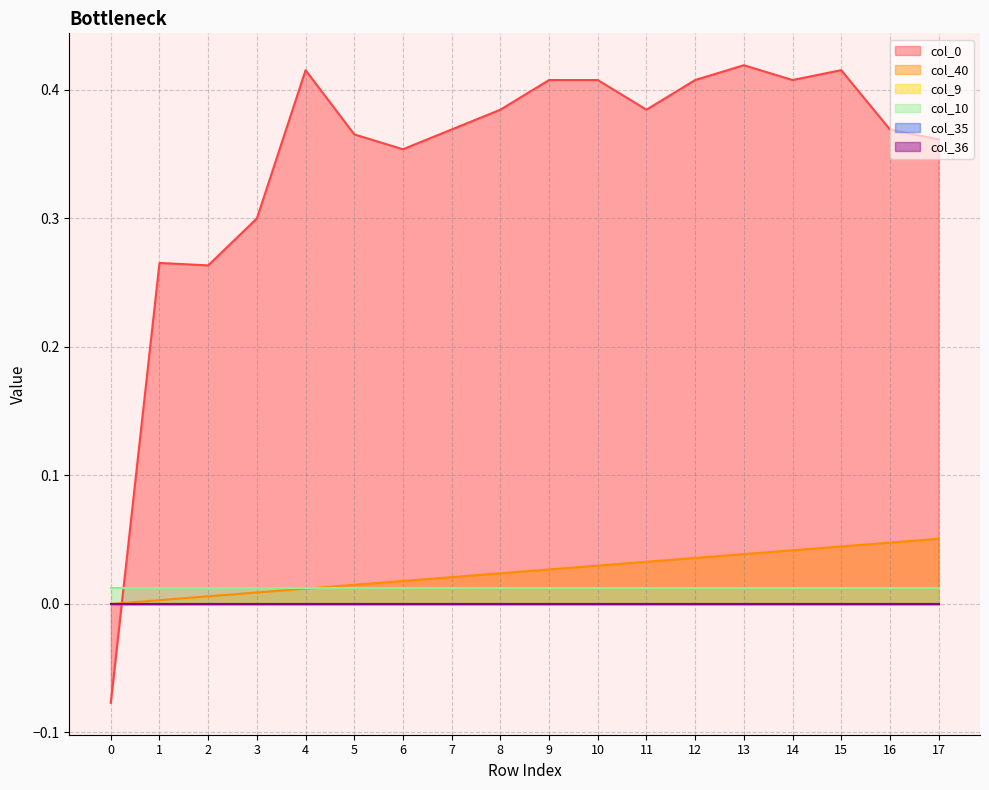

At how many categories does at least one series exceed 0?

18